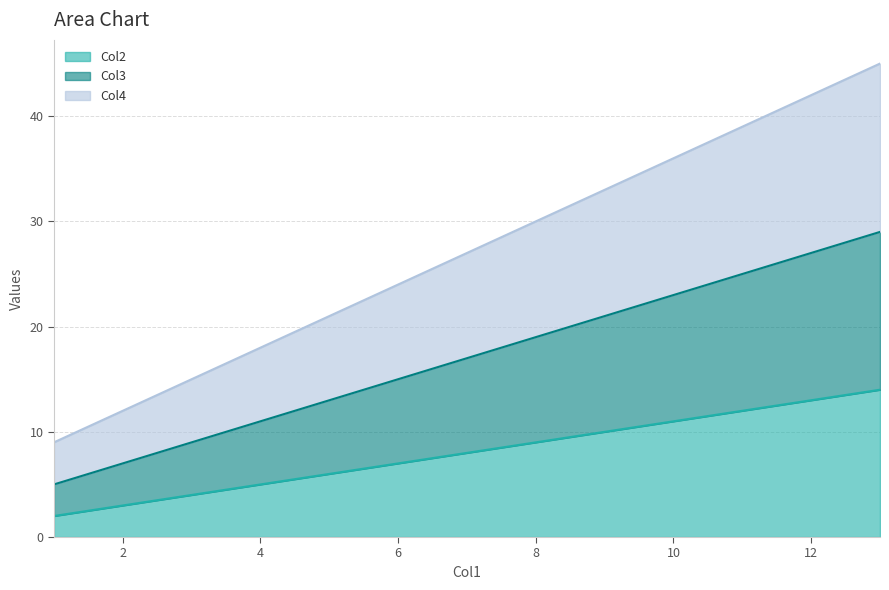

Read the Col3 value at 1, to the nearest 5.

5